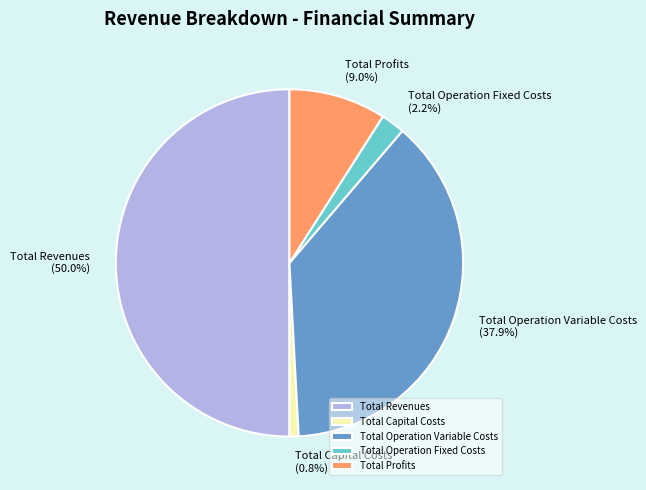

To the nearest percent, what is the difference between the Total Revenues and Total Capital Costs slice percentages?

49%